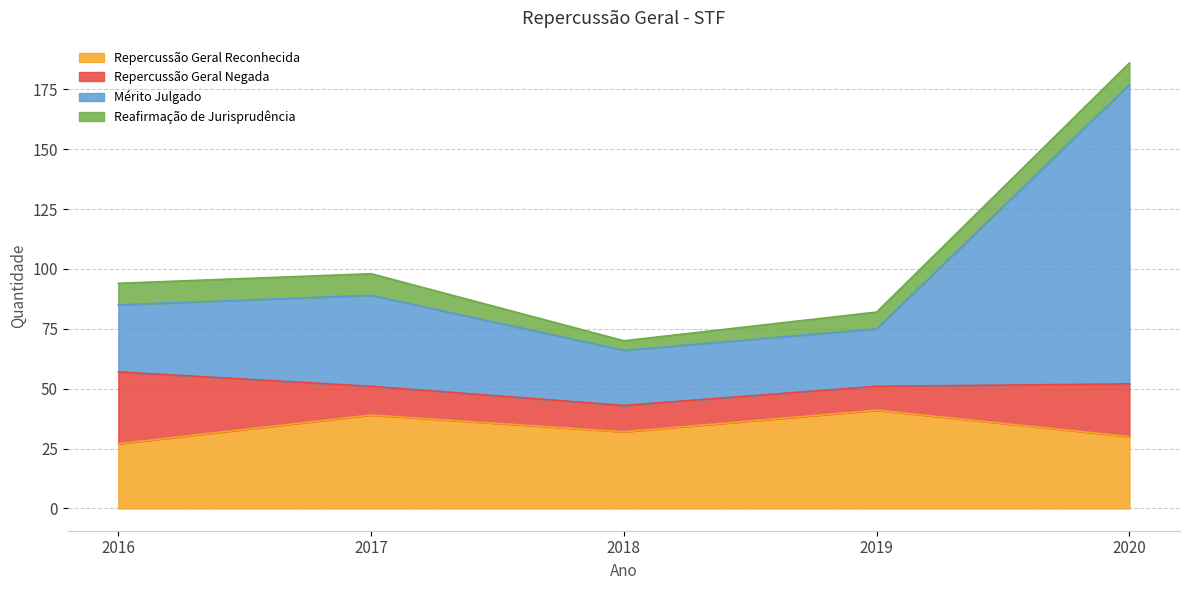

True or false: Repercussão Geral Reconhecida has a value of 32 at 2018.

True